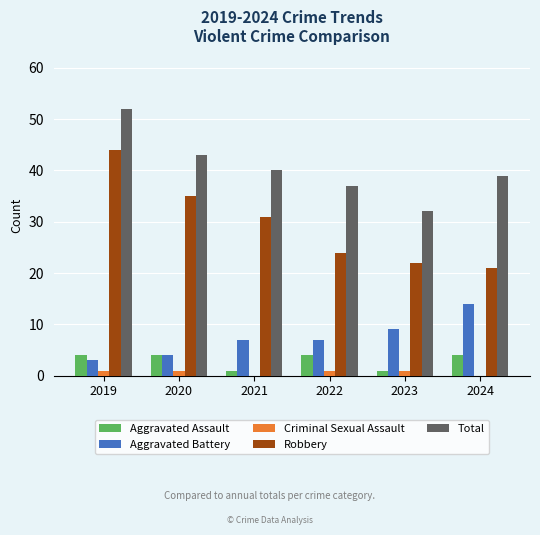

At which category is the sum across all series the highest?

2019